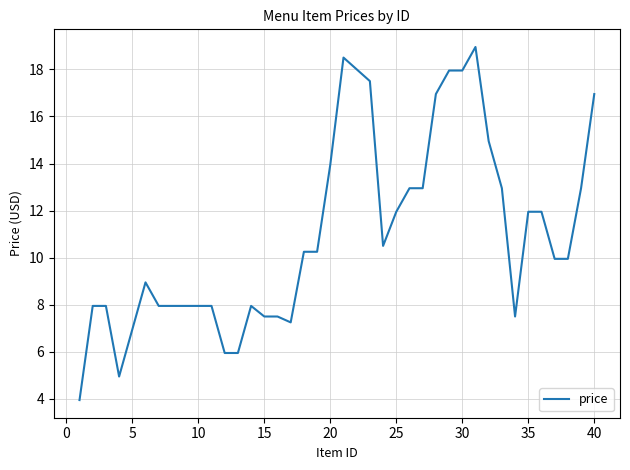

What is the difference between the maximum and minimum values?

15.0